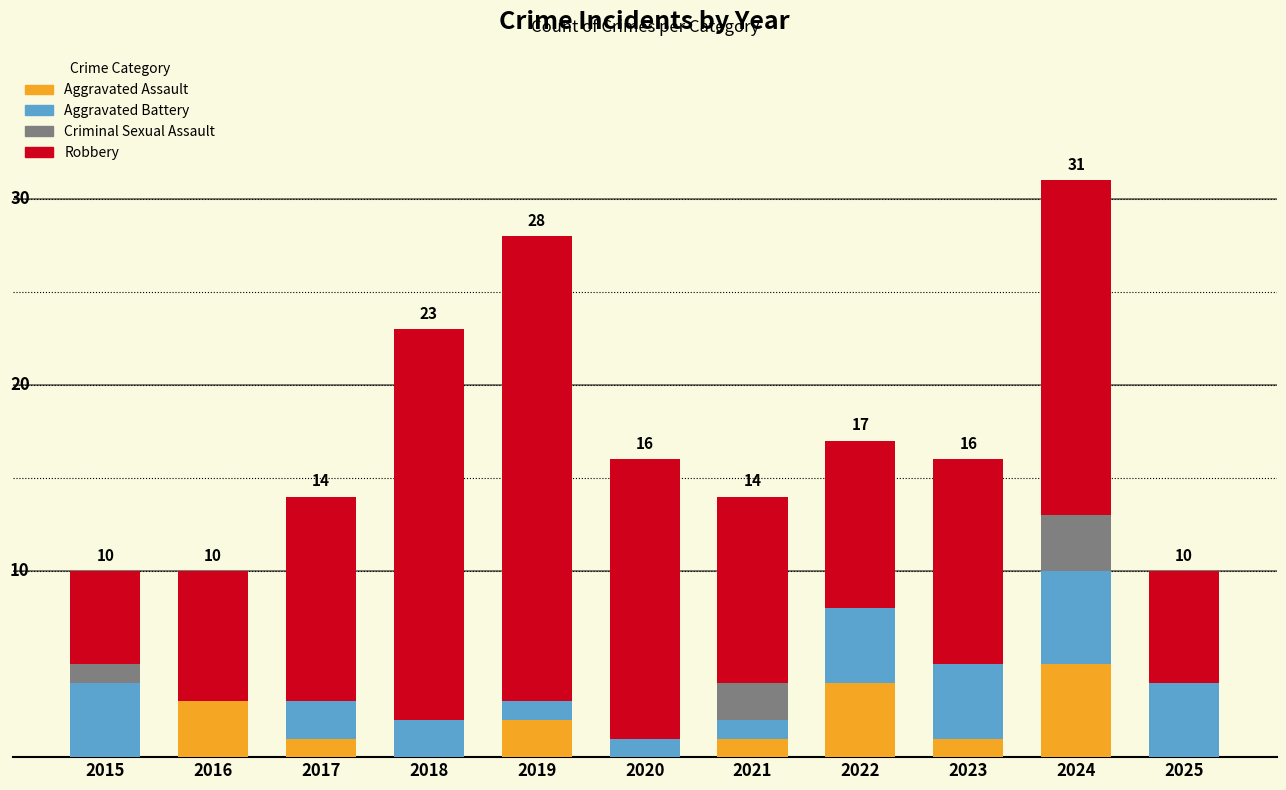

What are all the series names shown in the legend?

Aggravated Assault, Aggravated Battery, Criminal Sexual Assault, Robbery